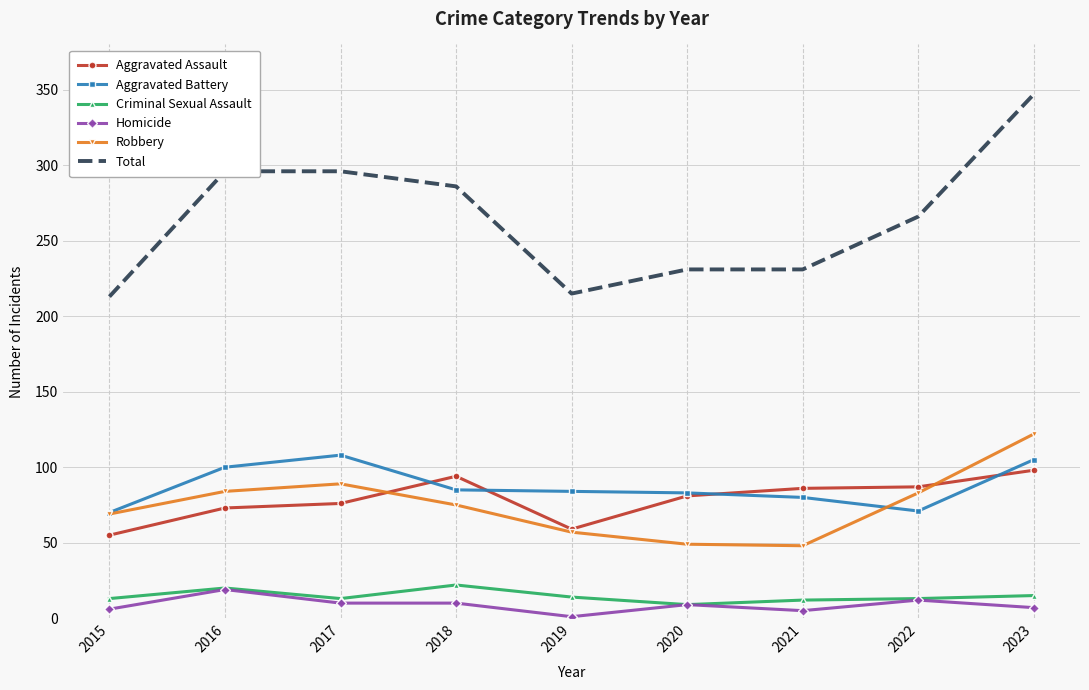

Read the Criminal Sexual Assault value at 2016.

20